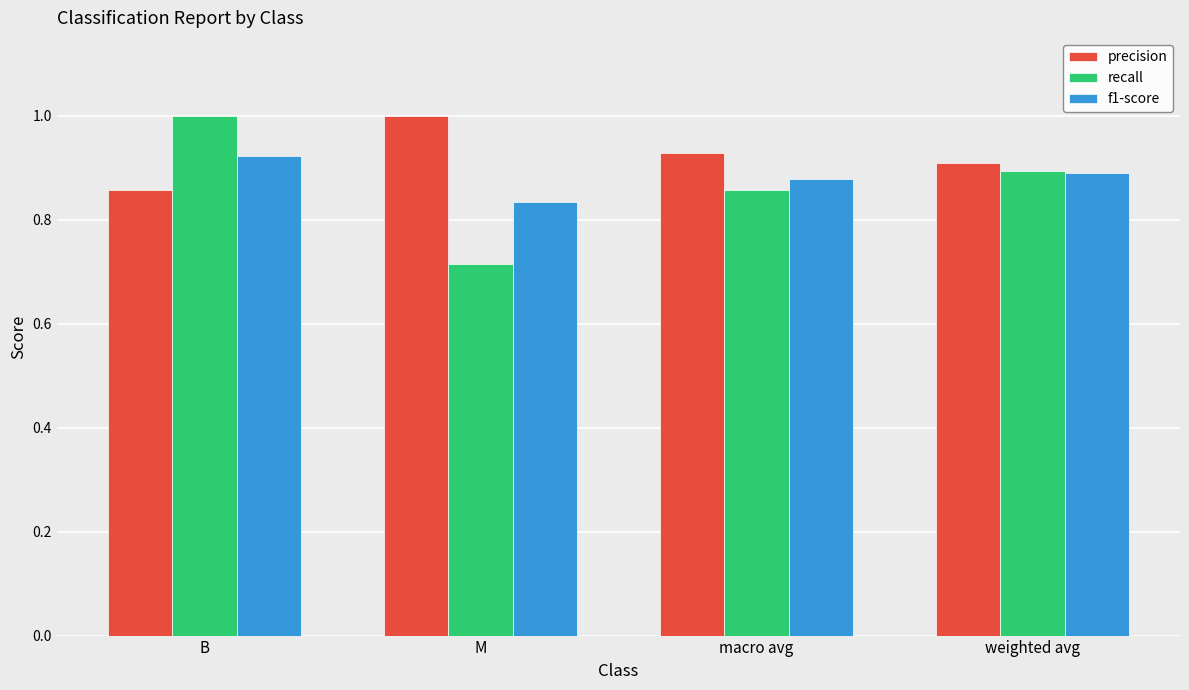

Is the value of recall at B greater than the value of precision at weighted avg?

Yes